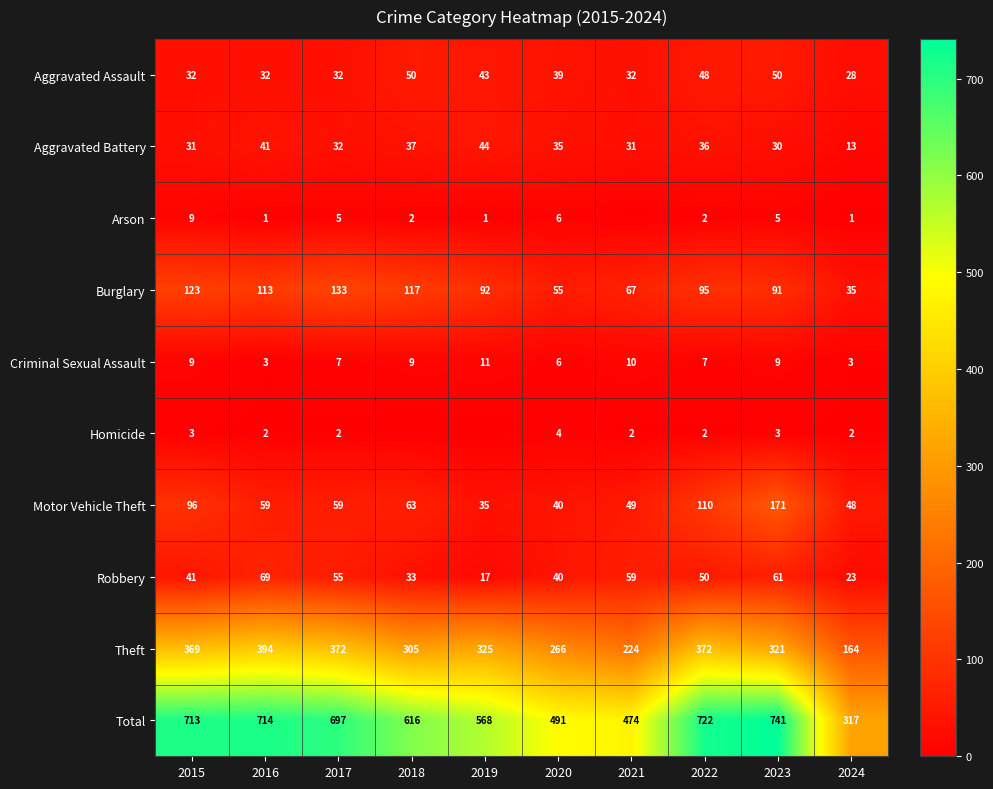

Where does the Theft series first go above 325?

2015